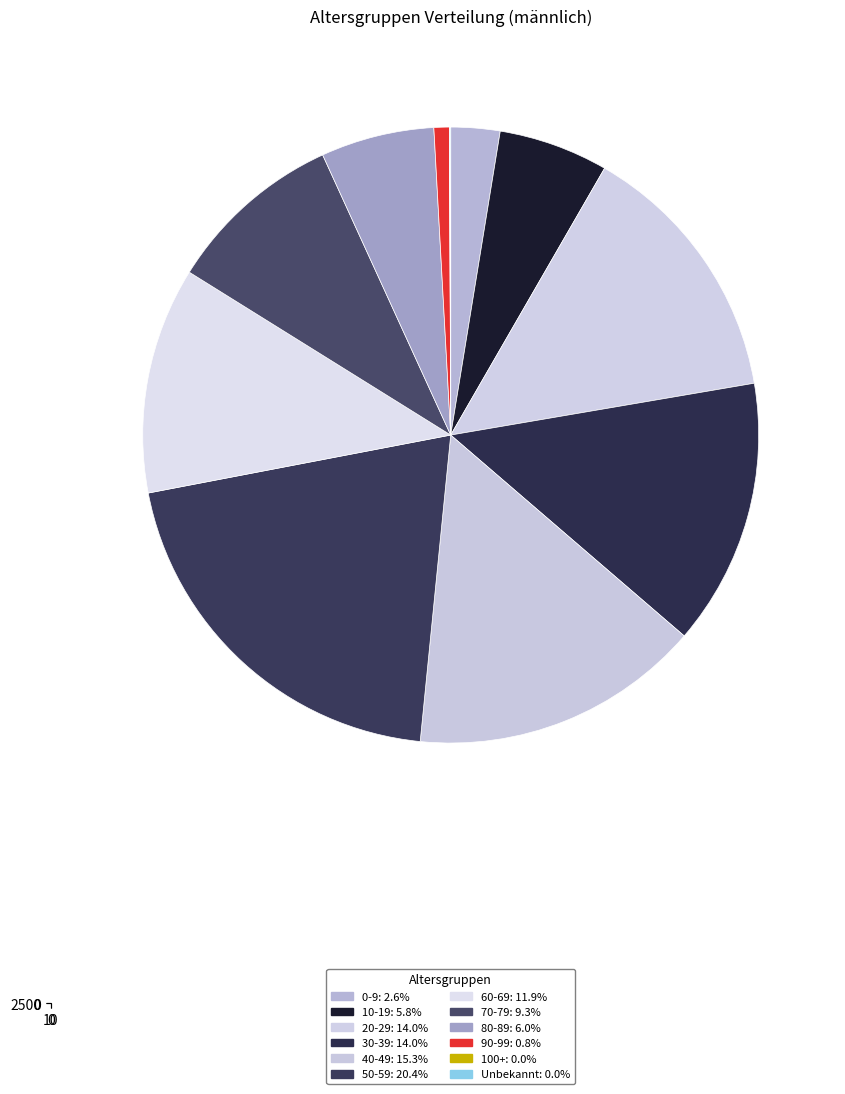

Is the sum of 50-59 and Unbekannt greater than half?

No